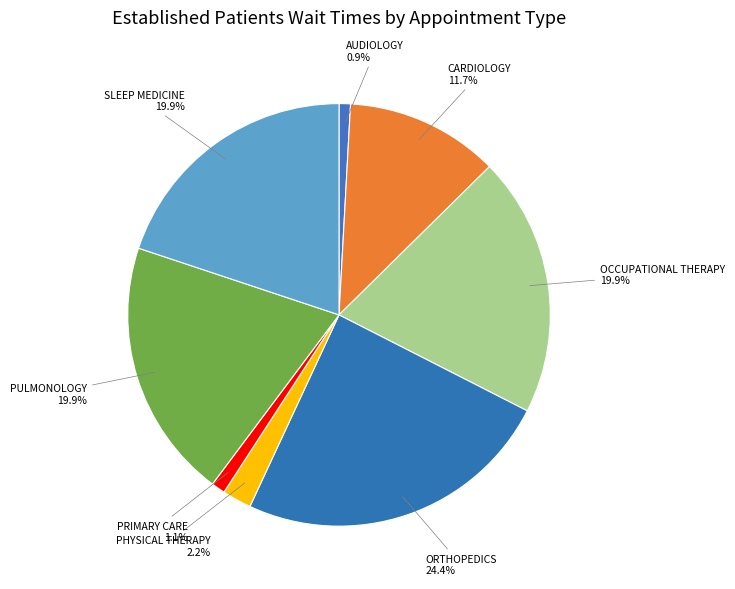

The AUDIOLOGY slice represents 1% of the pie. True or false?

True